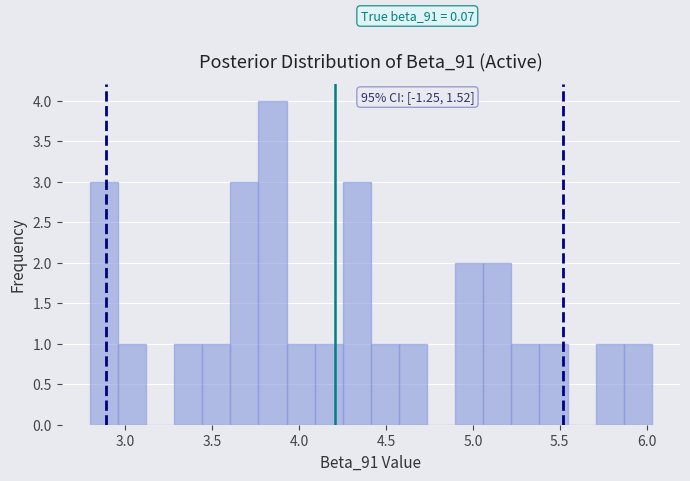

Around what value on the x-axis is the tallest bar? Give the approximate position of its centre, as read against the axis.

3.85